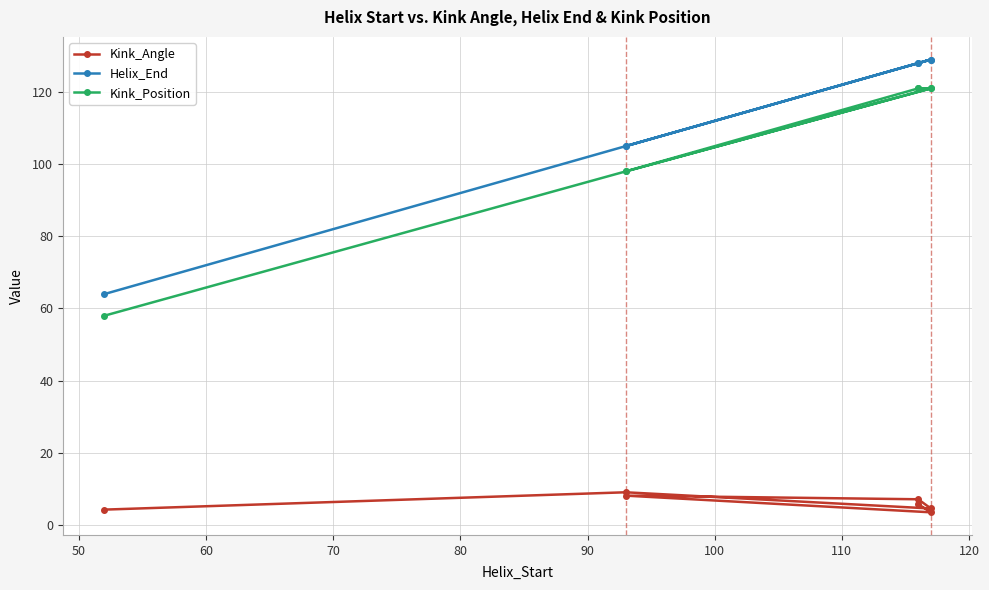

Which series has the widest spread of values?

Helix_End